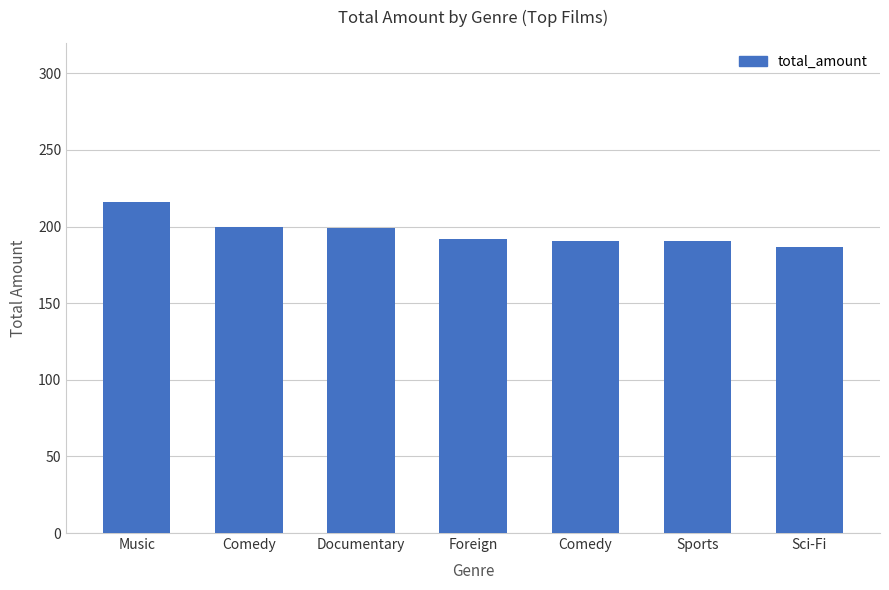

List the labels in order of value, largest first.

Music, Comedy, Documentary, Foreign, Comedy, Sports, Sci-Fi